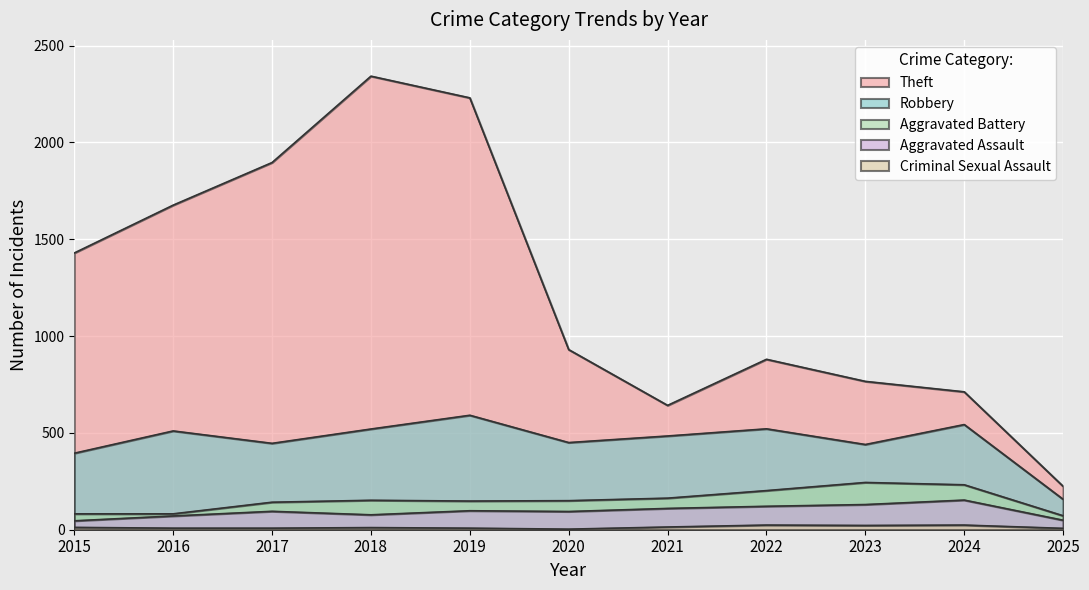

True or false: Robbery and Criminal Sexual Assault intersect in this chart.

False